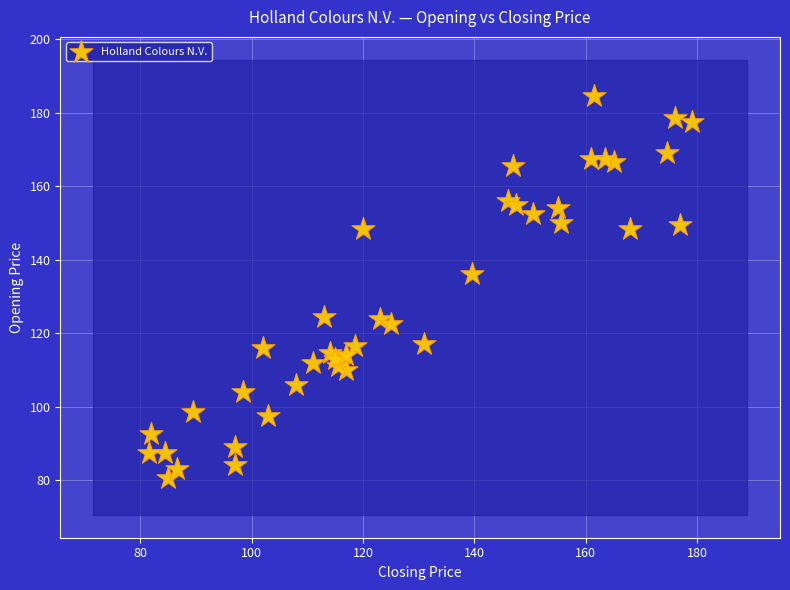

What Y value in the scatter plot is closest to 132?

136.0